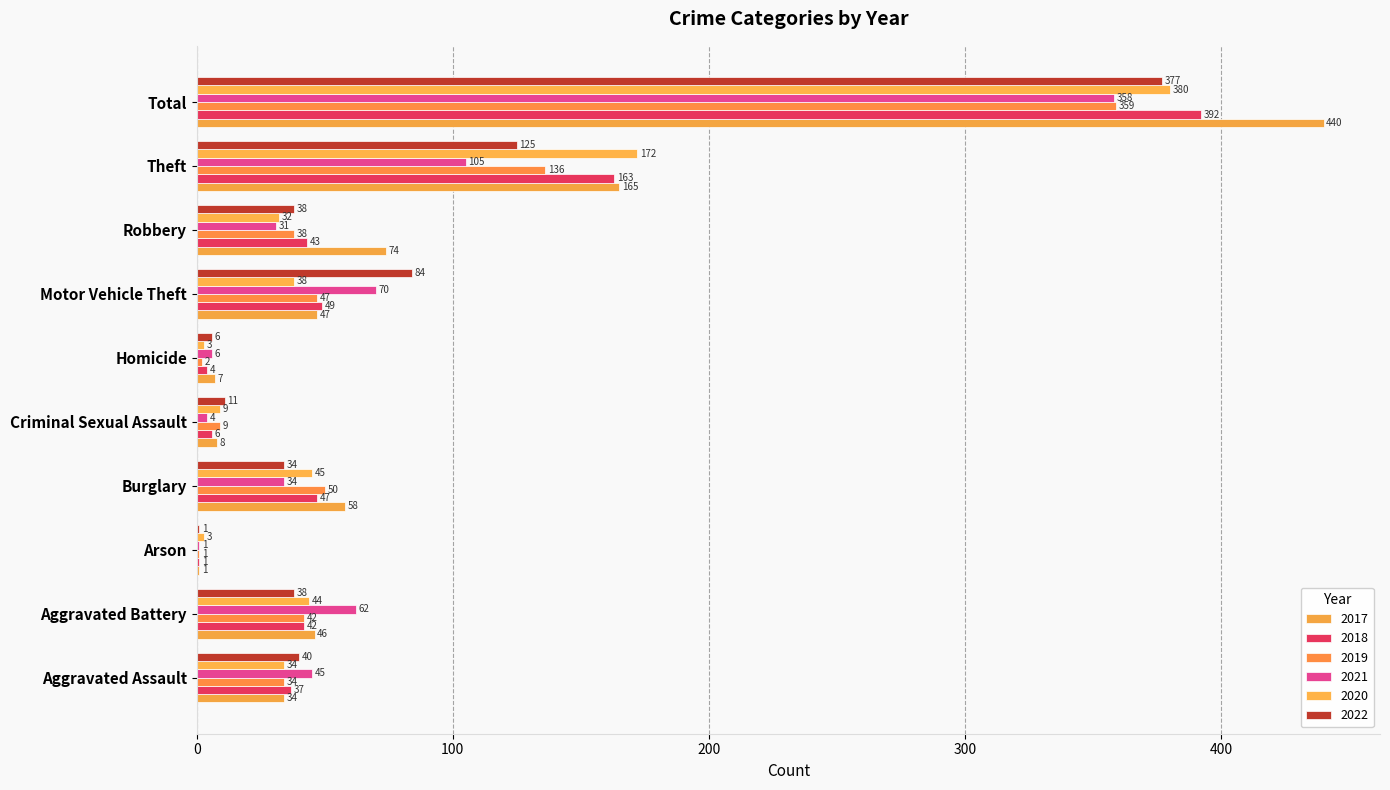

Reading right to left, what are all the values shown in this chart?

2017: 440	165	74	47	7	8	58	1	46	34
2018: 392	163	43	49	4	6	47	1	42	37
2019: 359	136	38	47	2	9	50	1	42	34
2021: 358	105	31	70	6	4	34	1	62	45
2020: 380	172	32	38	3	9	45	3	44	34
2022: 377	125	38	84	6	11	34	1	38	40